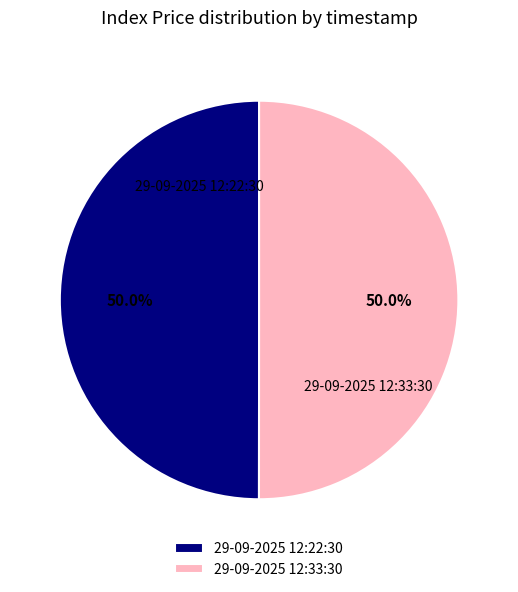

What is the ratio of the value at 29-09-2025 12:33:30 to the value at 29-09-2025 12:22:30?

1.0